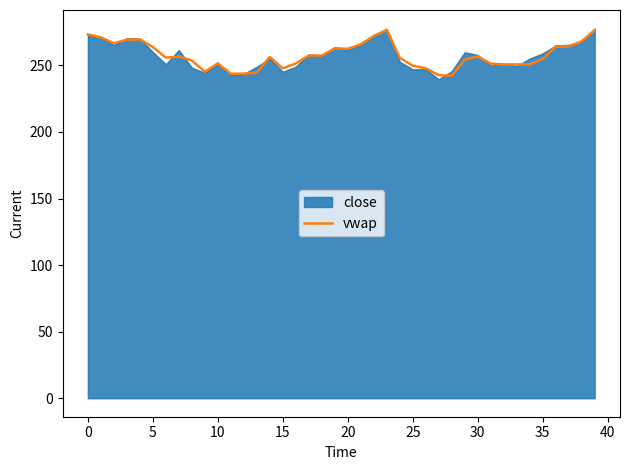

Is it true that vwap equals 262.5 at 20?

True